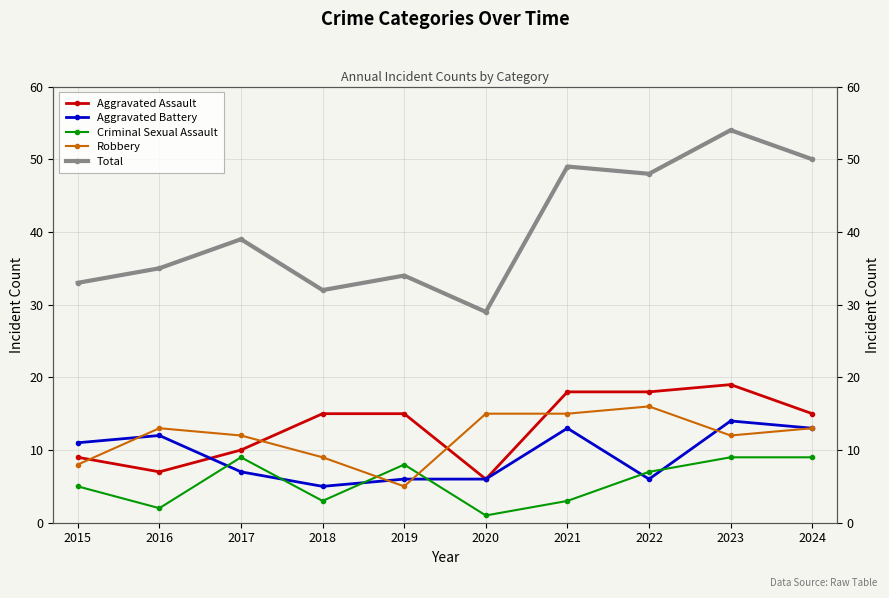

How many lines are shown in the chart?

5